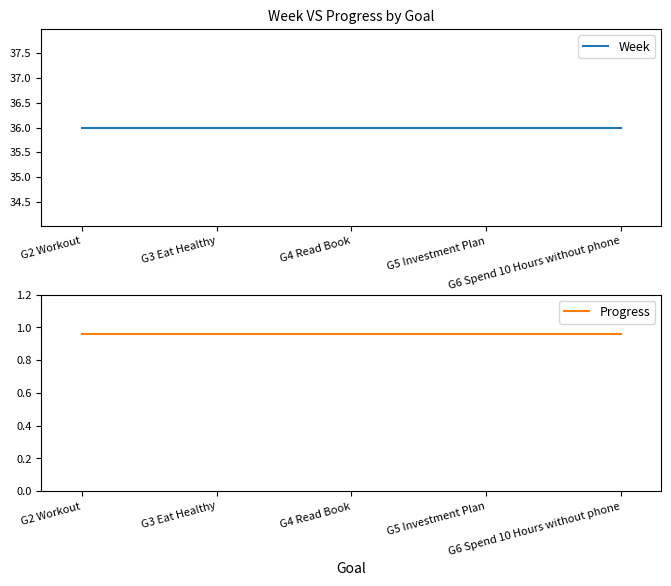

What is the value of the Progress point at the 3rd from the left?

1.0